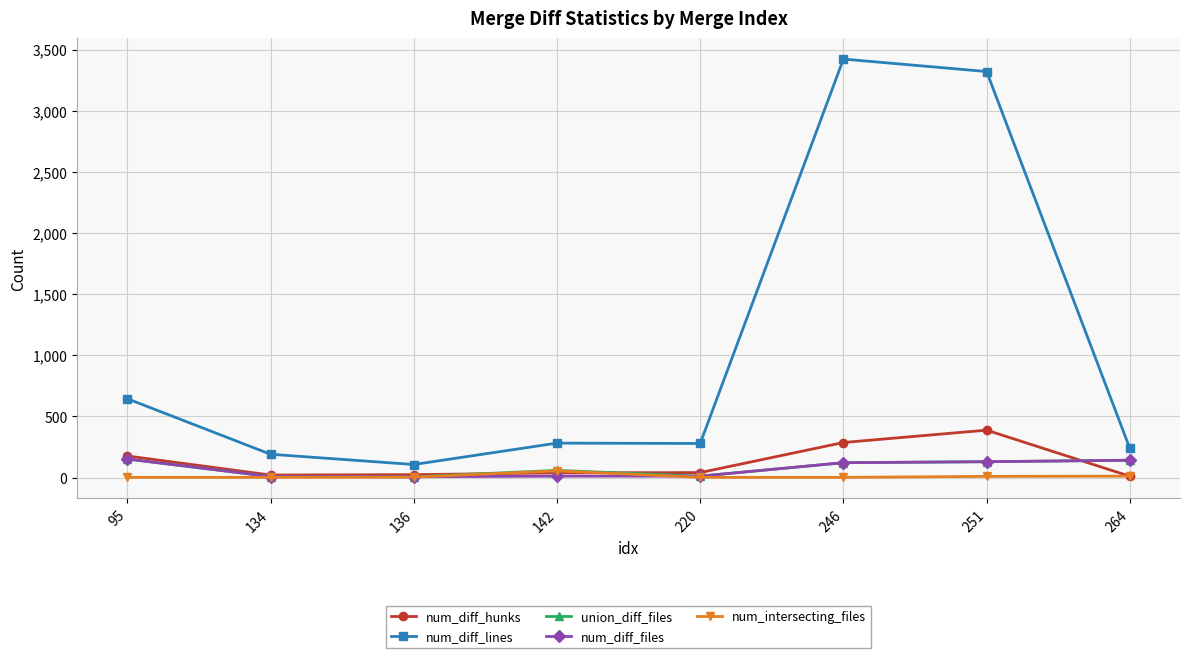

The value of union_diff_files at 251 is 130. True or false?

True